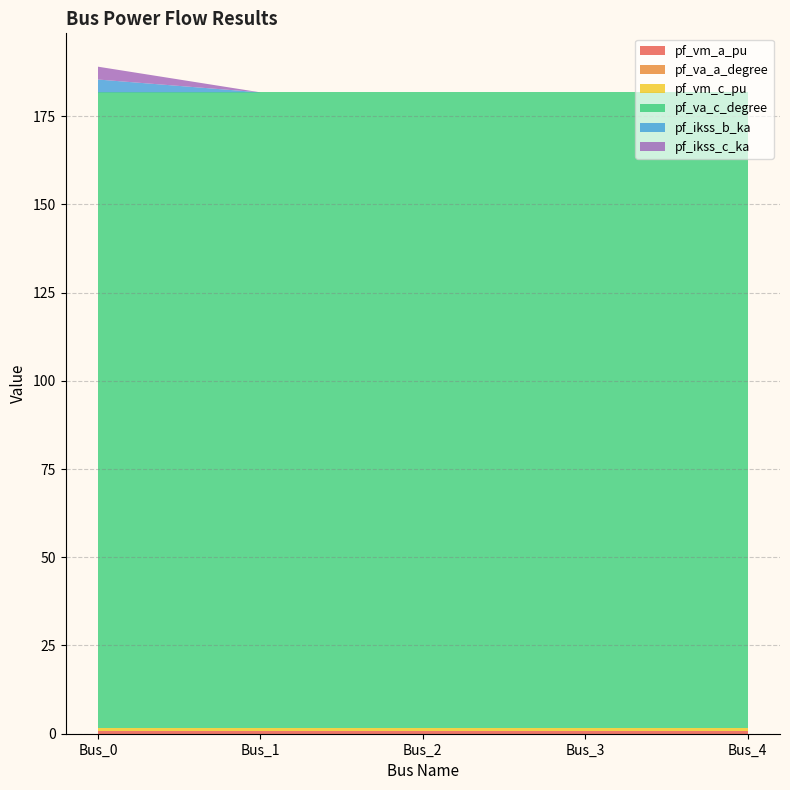

Reading left to right, what are all the values shown in this chart?

pf_vm_a_pu: Bus_0=0.9	Bus_1=0.9	Bus_2=0.9	Bus_3=0.9	Bus_4=0.9
pf_va_a_degree: Bus_0=0.0	Bus_1=0.0	Bus_2=0.0	Bus_3=0.0	Bus_4=0.0
pf_vm_c_pu: Bus_0=0.9	Bus_1=0.9	Bus_2=0.9	Bus_3=0.9	Bus_4=0.9
pf_va_c_degree: Bus_0=180.0	Bus_1=180.0	Bus_2=180.0	Bus_3=180.0	Bus_4=180.0
pf_ikss_b_ka: Bus_0=3.6	Bus_1=0.0	Bus_2=0.0	Bus_3=0.0	Bus_4=0.0
pf_ikss_c_ka: Bus_0=3.6	Bus_1=0.0	Bus_2=0.0	Bus_3=0.0	Bus_4=0.0